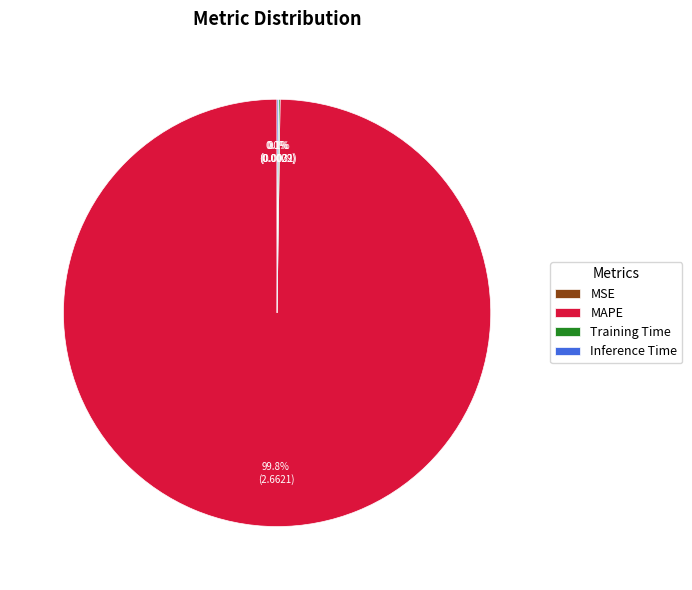

Which category accounts for the majority?

MAPE